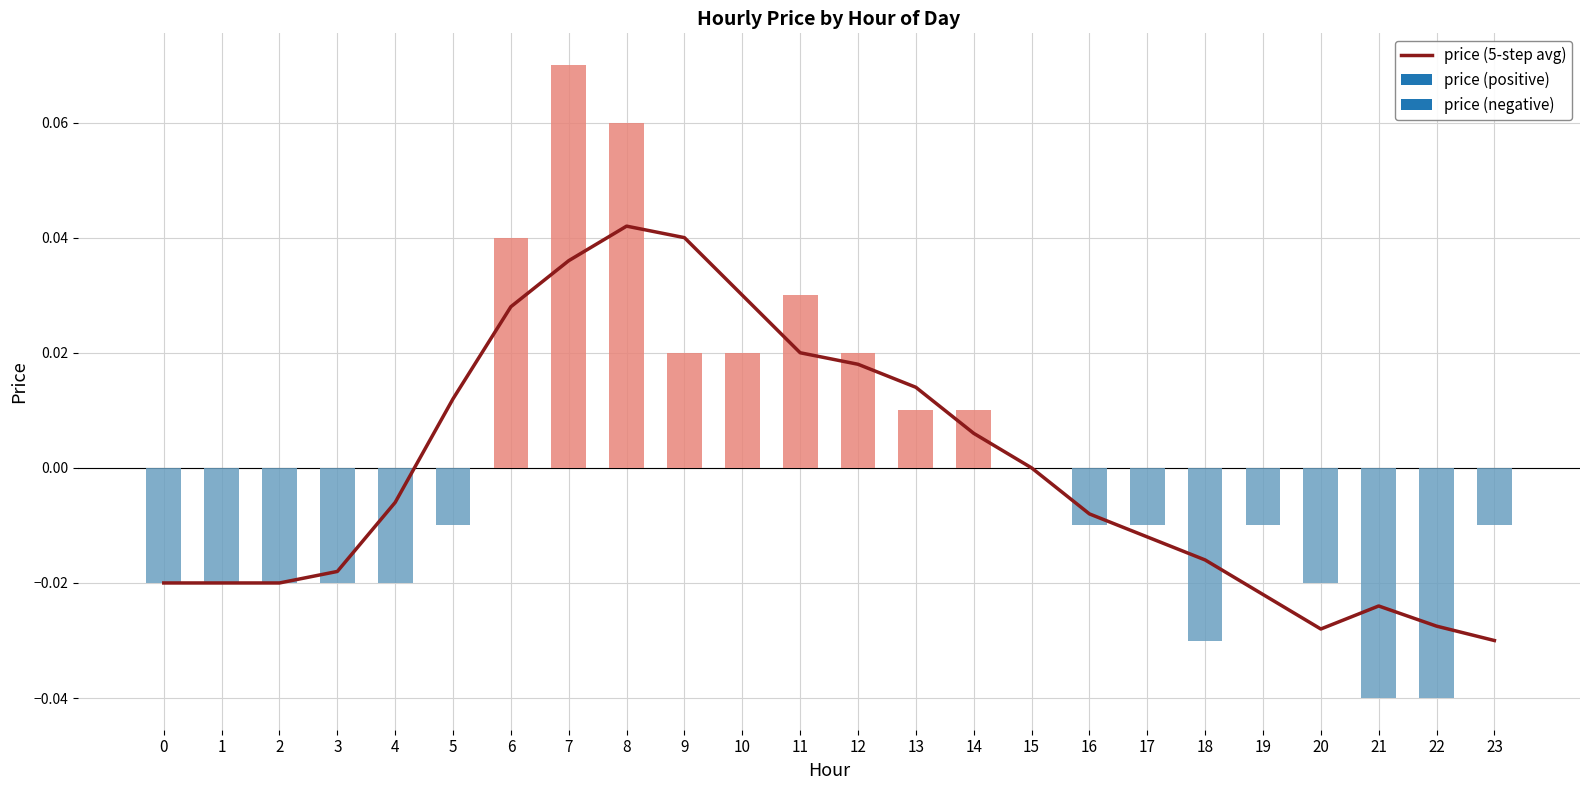

What is the difference between the maximum and minimum values?

0.1